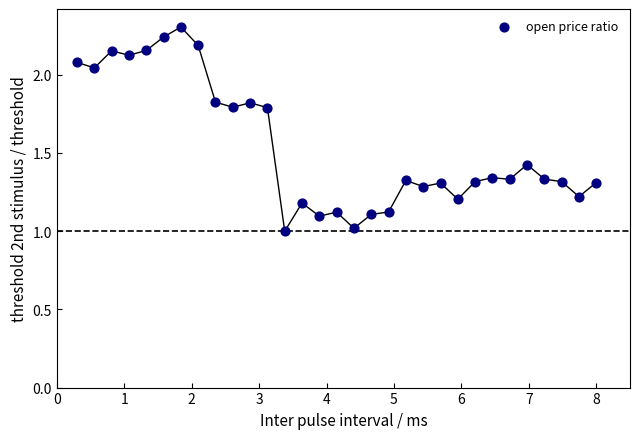

How many points are shown in the scatter plot?

31